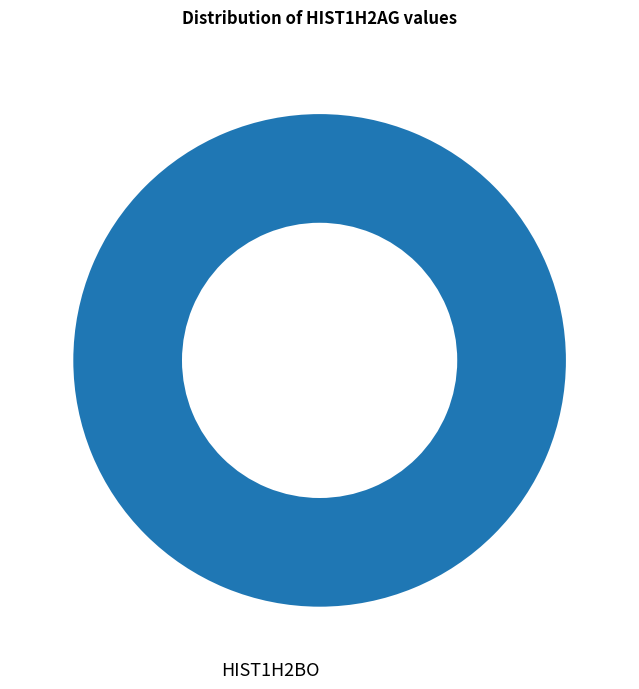

True or false: HIST1H2BO accounts for 100% of the total.

True